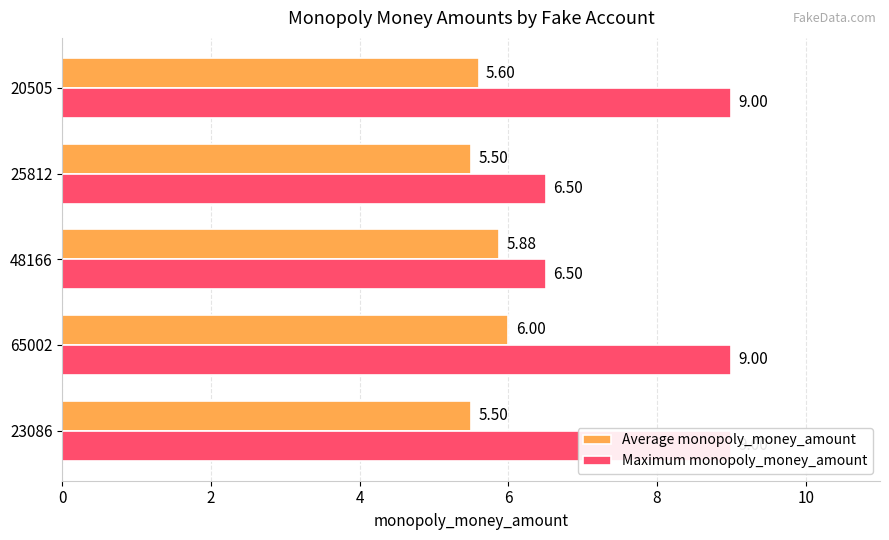

Is it true that Maximum monopoly_money_amount equals 4.6 at 65002?

False